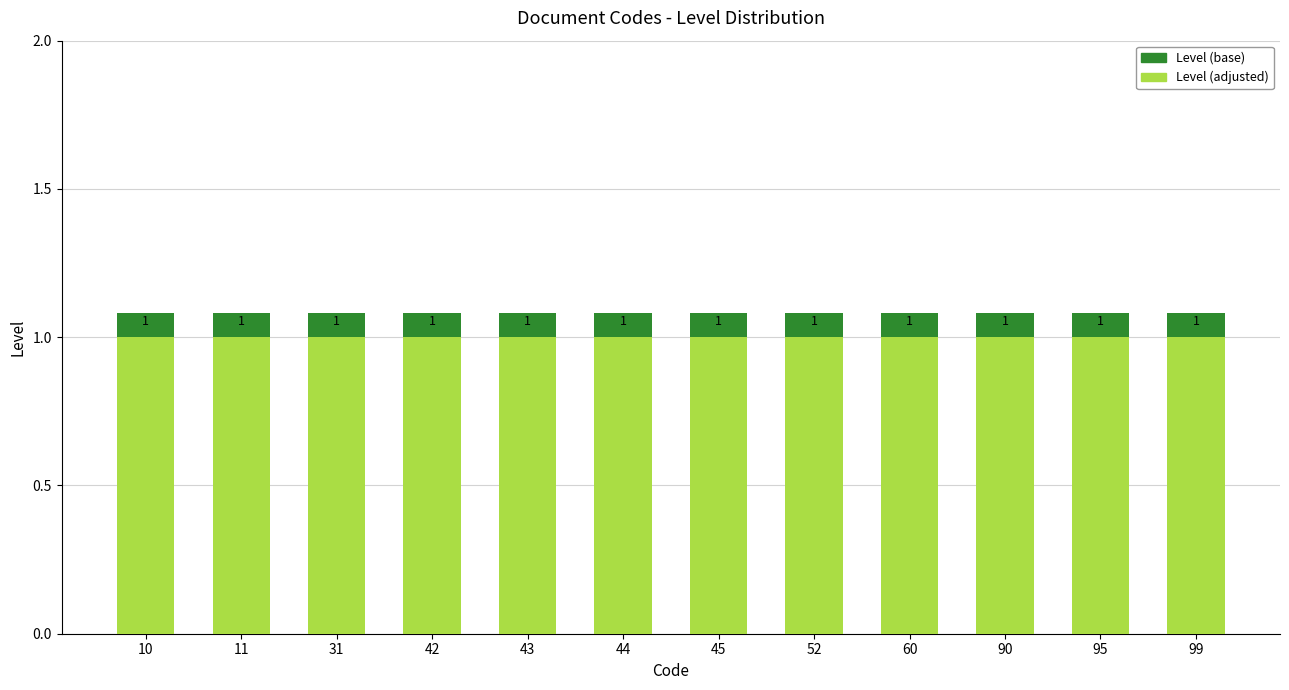

Reading right to left, transcribe all the data shown in this chart.

Level (base): 1.1	1.1	1.1	1.1	1.1	1.1	1.1	1.1	1.1	1.1	1.1	1.1
Level (adjusted): 1.0	1.0	1.0	1.0	1.0	1.0	1.0	1.0	1.0	1.0	1.0	1.0